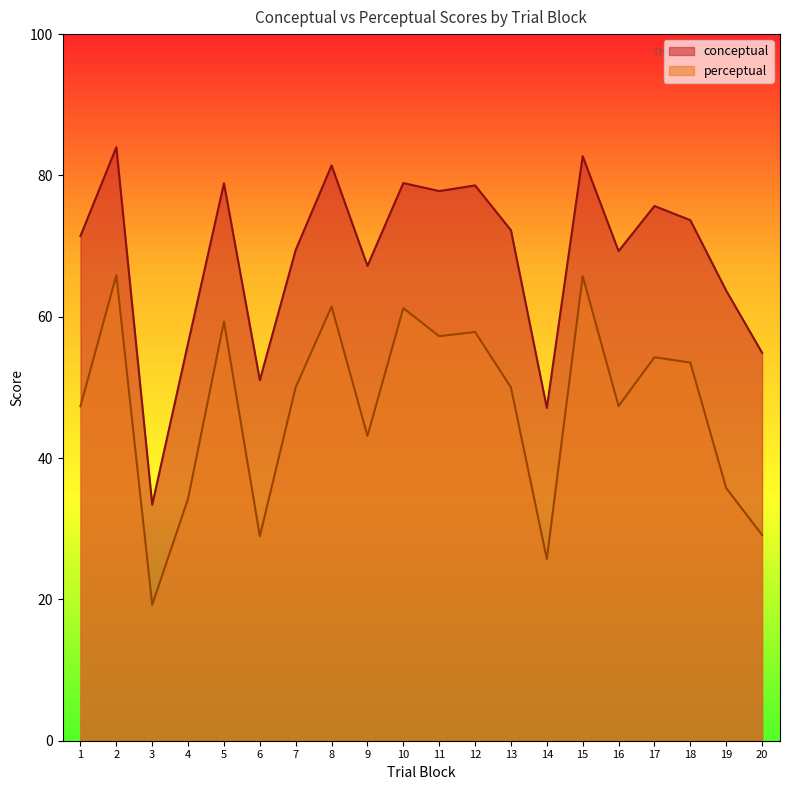

What is the average value of the conceptual series?

68.4